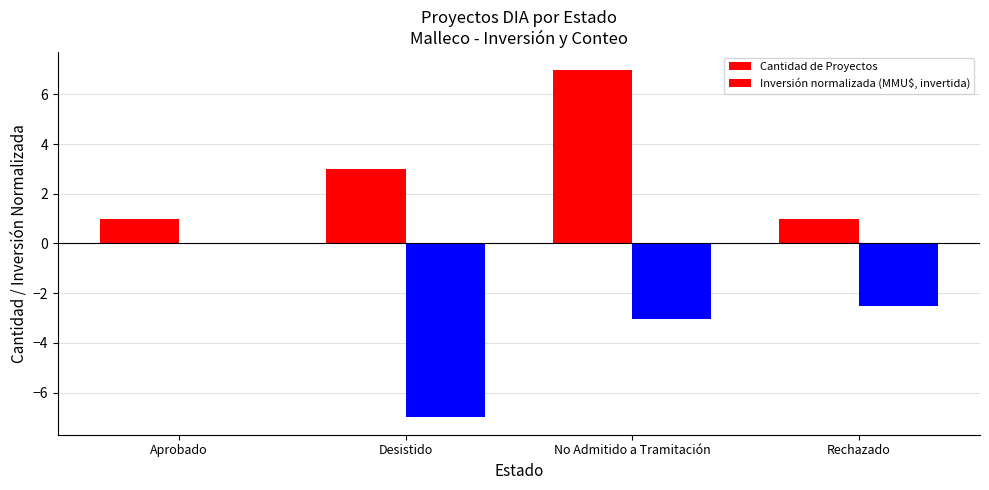

How many distinct data groups are displayed?

2